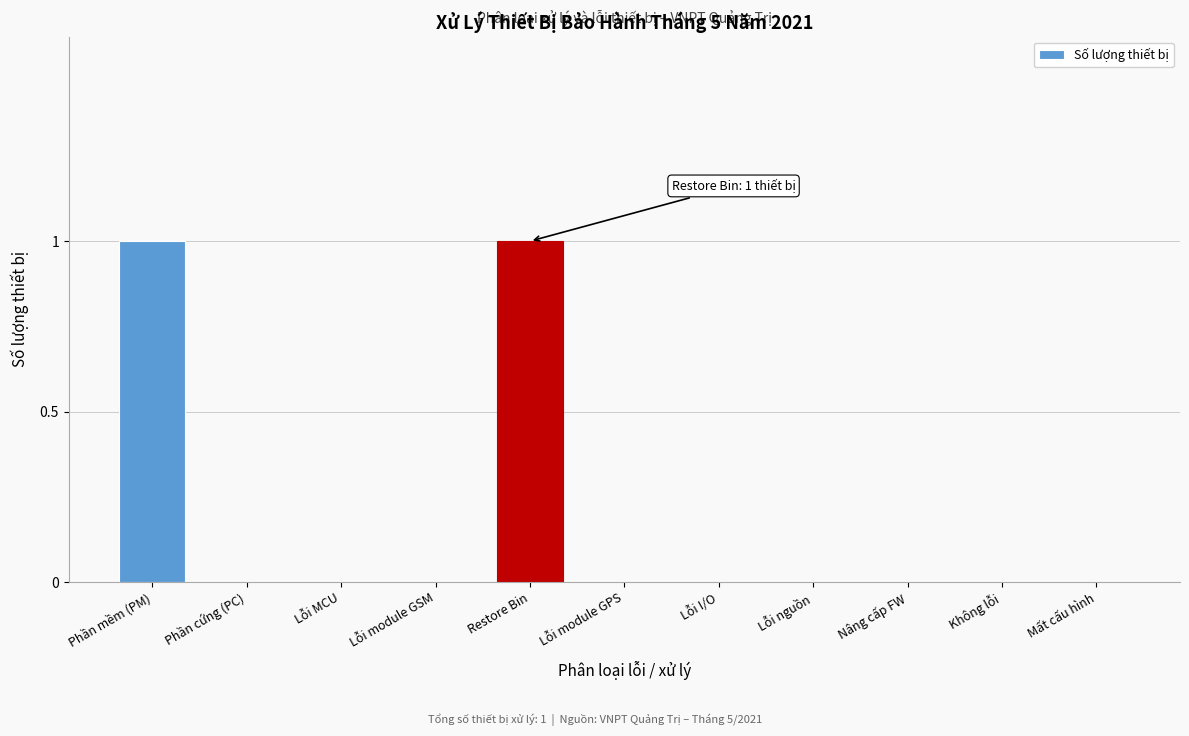

Reading left to right, extract all data points from this chart.

Phần mềm (PM)=1	Phần cứng (PC)=0	Lỗi MCU=0	Lỗi module GSM=0	Restore Bin=1	Lỗi module GPS=0	Lỗi I/O=0	Lỗi nguồn=0	Nâng cấp FW=0	Không lỗi=0	Mất cấu hình=0